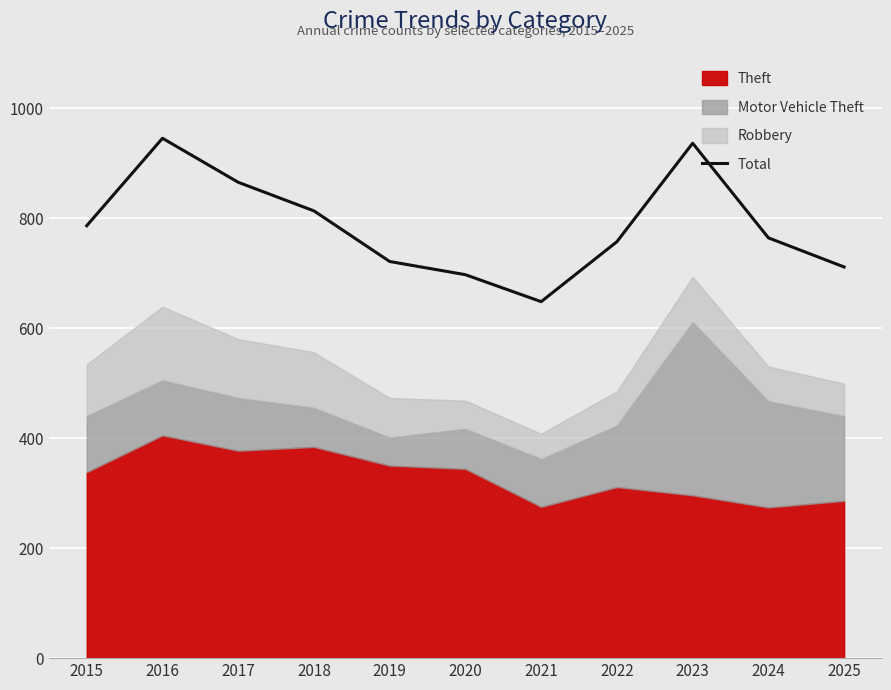

How many data points are above 764?

5